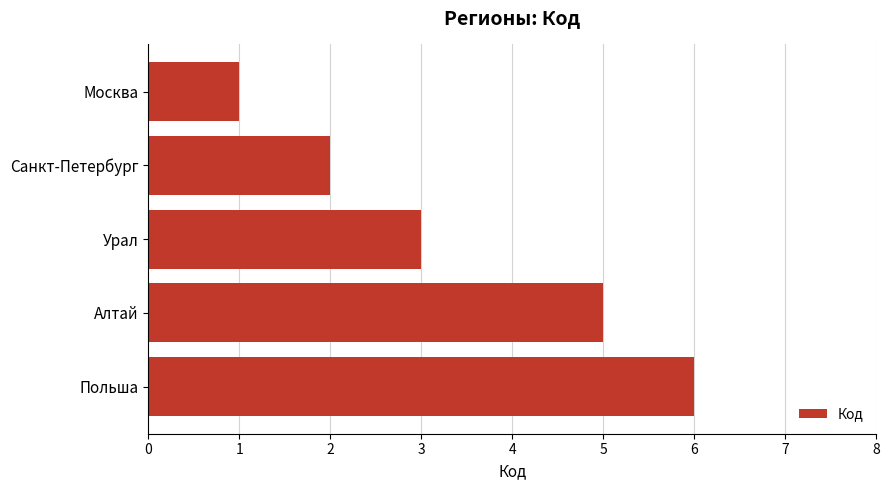

How many series are shown in this chart?

1